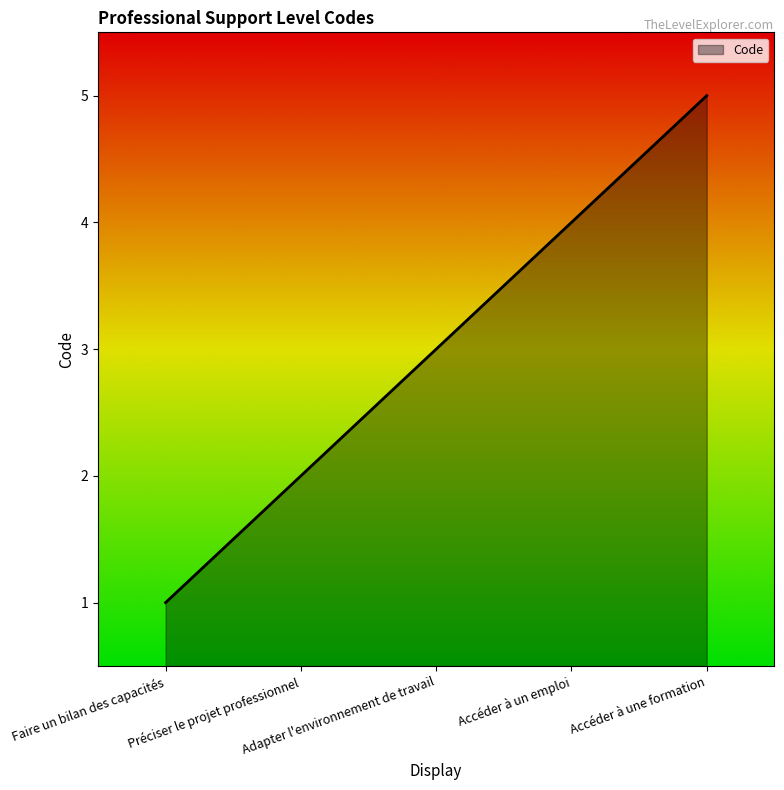

Where is the data nearest to the value 3?

Adapter l'environnement de travail